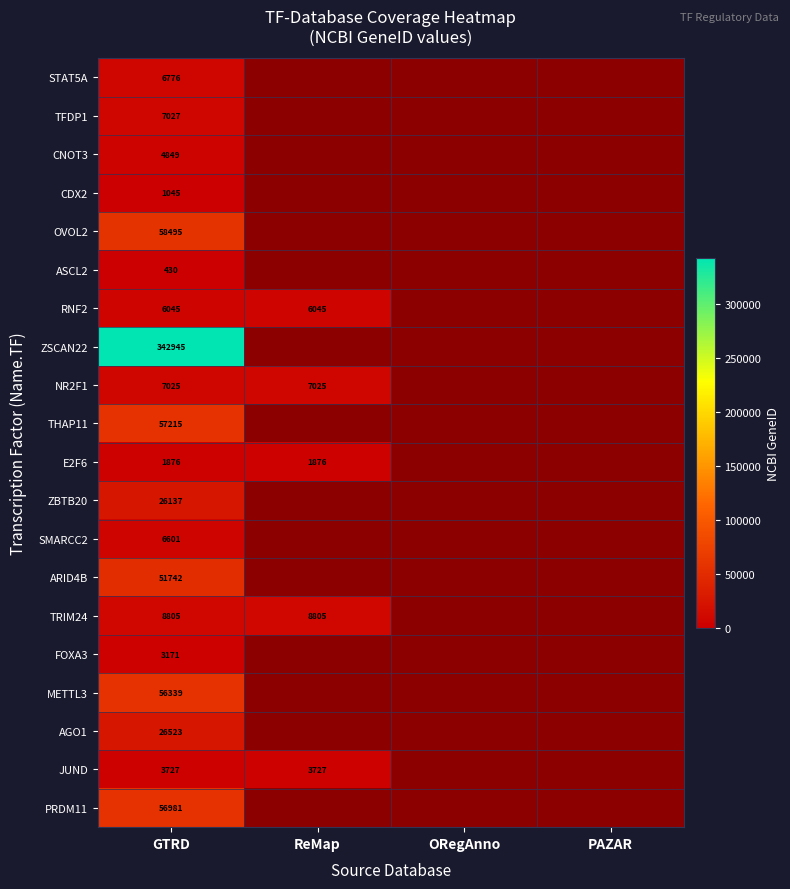

The ZSCAN22 series shows 1 at ORegAnno. True or false?

True